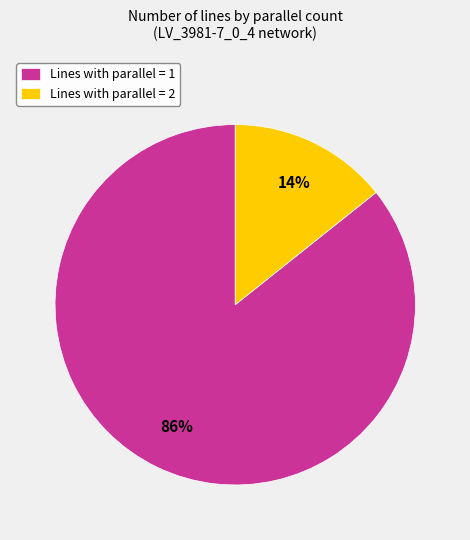

True or false: Lines with parallel = 2 accounts for 14% of the total.

True